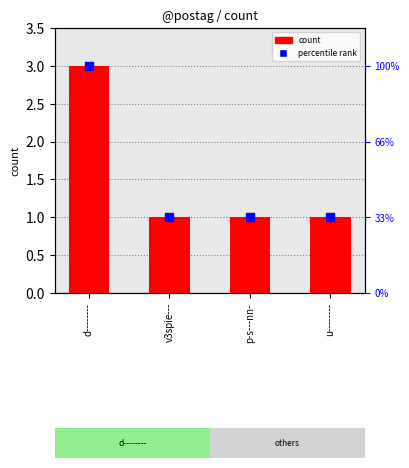

Reading right to left, extract all data points from this chart.

1	1	1	3